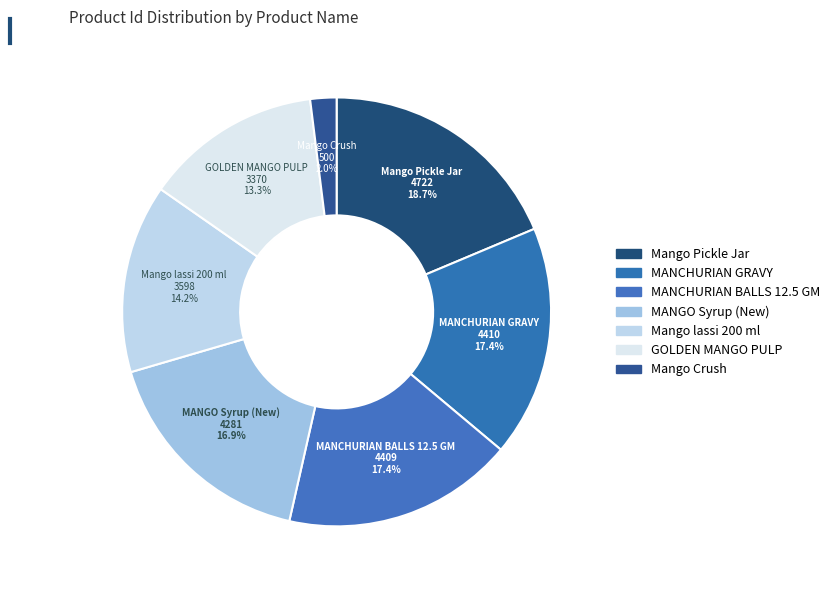

To the nearest percent, what is the average slice percentage?

14%